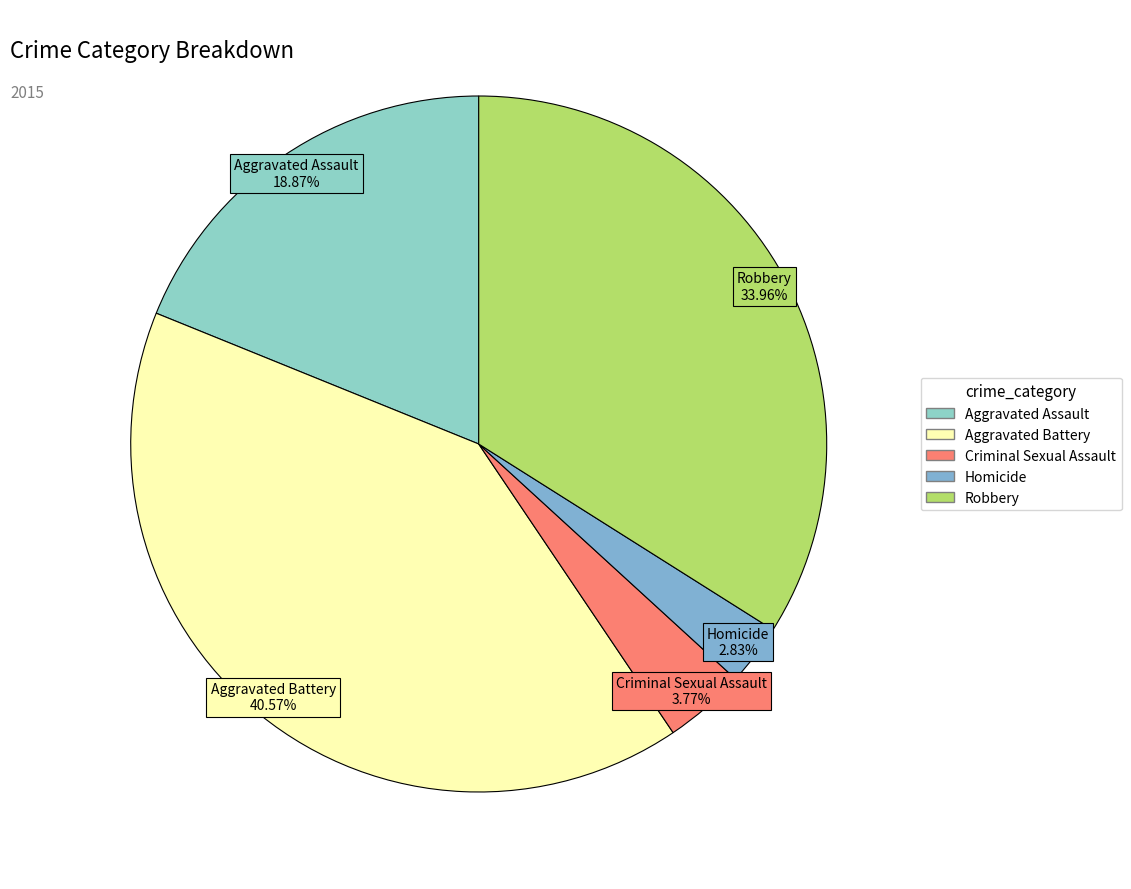

To the nearest percent, what is the combined percentage of Criminal Sexual Assault and Homicide?

7%